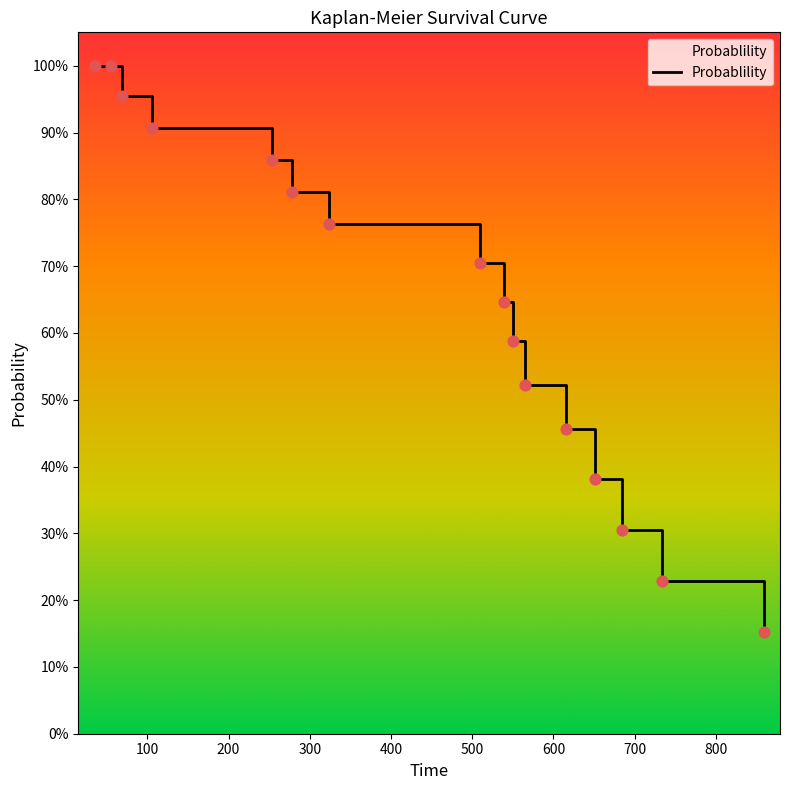

What is the change in value from 100 to 300?

-0.1